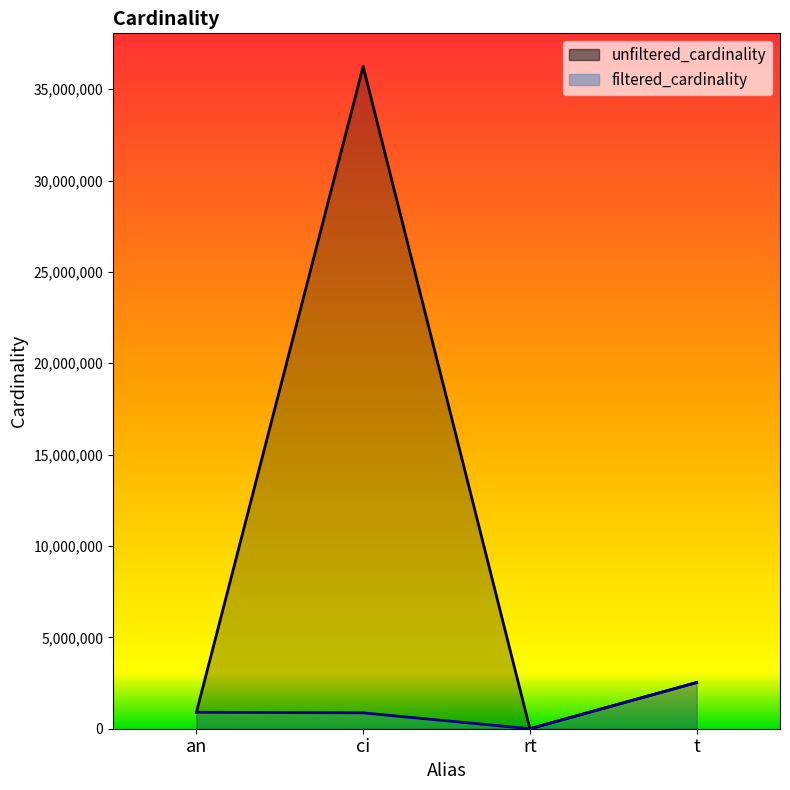

How many data points in filtered_cardinality are above 901343?

1